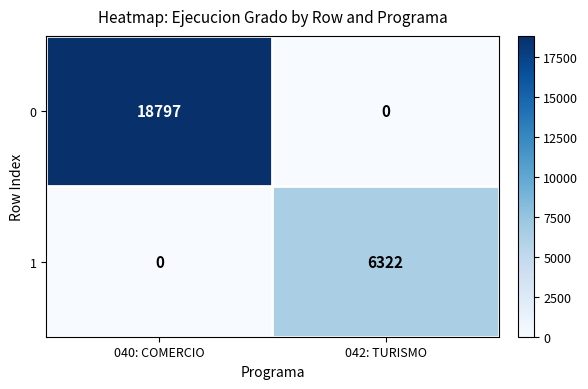

How many data points does each series have?

2